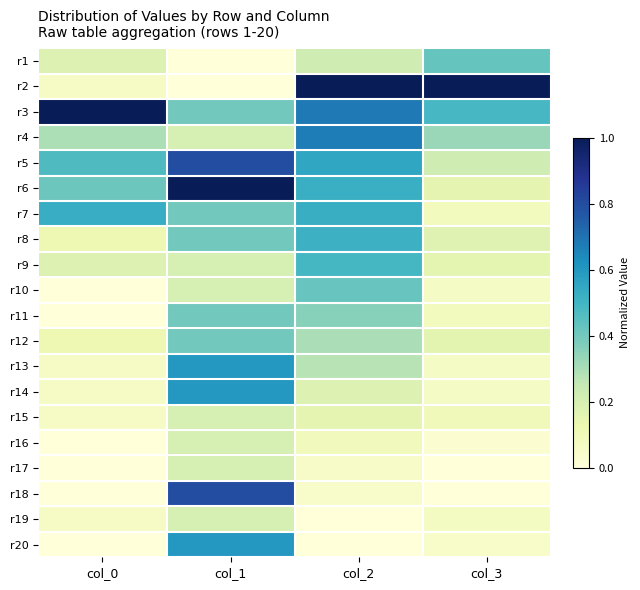

At how many categories does at least one series exceed 0?

4